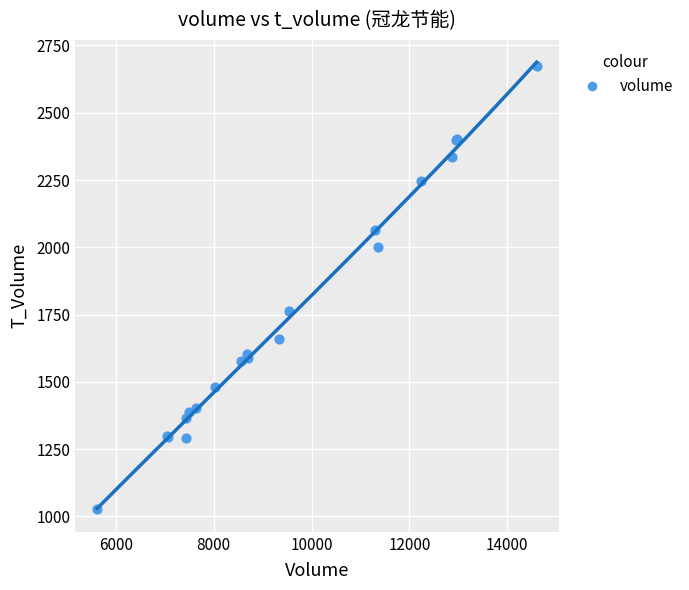

What Y value in the scatter plot is closest to 1849?

1762